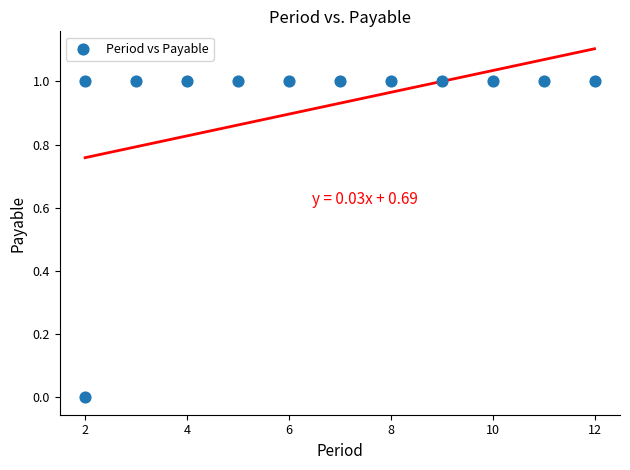

What is the average X value?

7